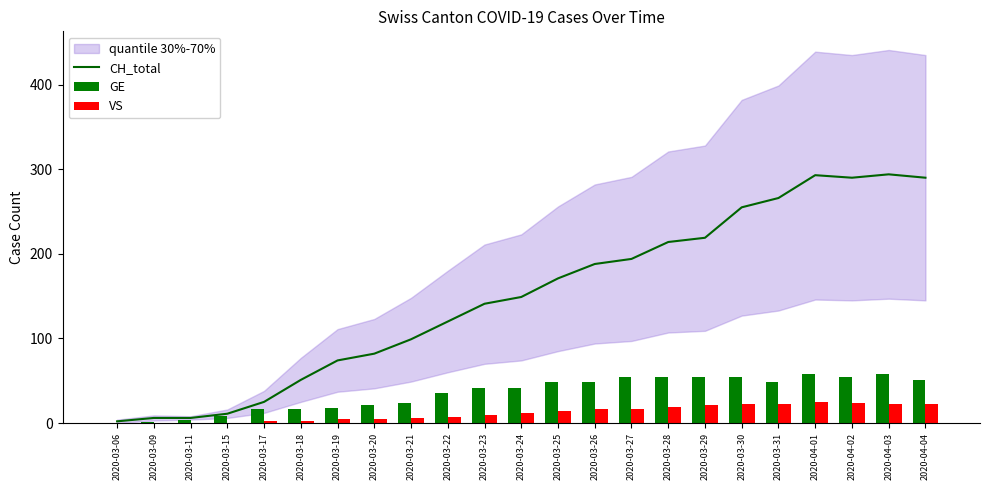

List the labels in order of CH_total value, largest first.

2020-04-03, 2020-04-01, 2020-04-02, 2020-04-04, 2020-03-31, 2020-03-30, 2020-03-29, 2020-03-28, 2020-03-27, 2020-03-26, 2020-03-25, 2020-03-24, 2020-03-23, 2020-03-22, 2020-03-21, 2020-03-20, 2020-03-19, 2020-03-18, 2020-03-17, 2020-03-15, 2020-03-09, 2020-03-11, 2020-03-06